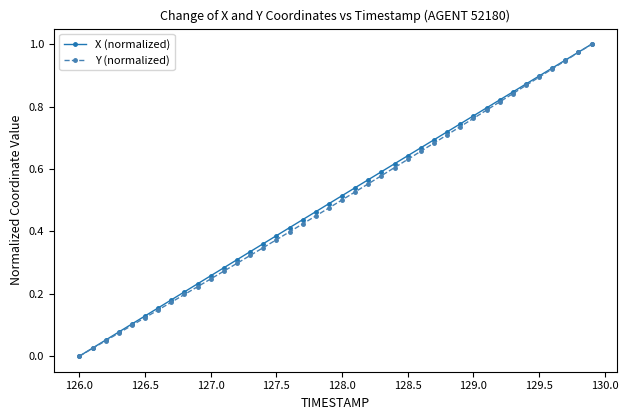

True or false: X (normalized) has more than 0 points higher than both neighbors.

False